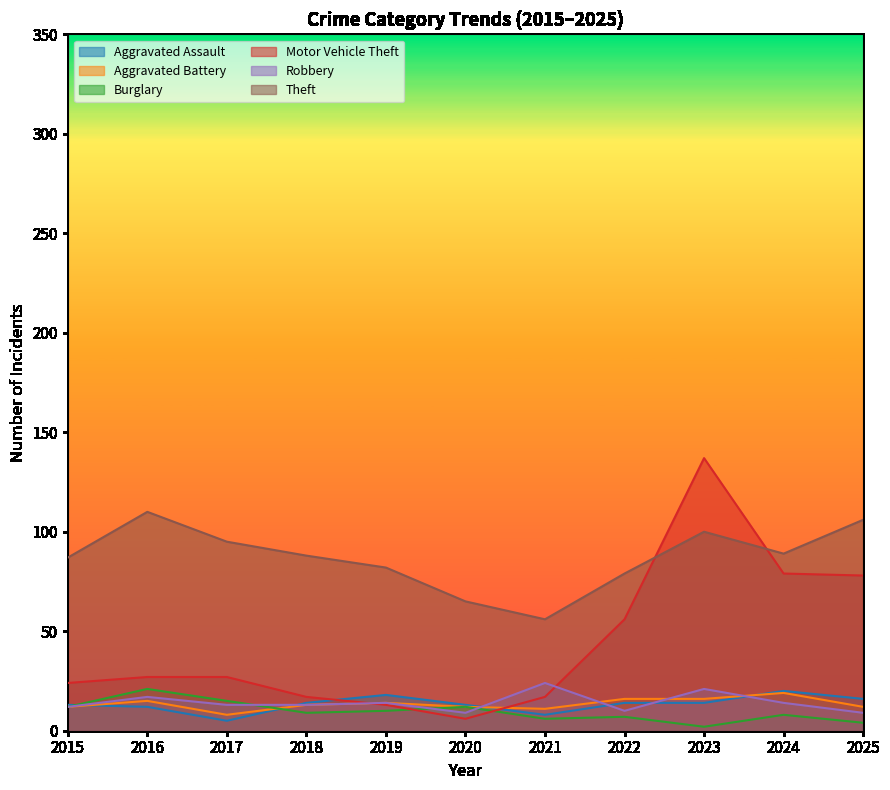

What is the value of the Motor Vehicle Theft point at the 4th from the left?

17